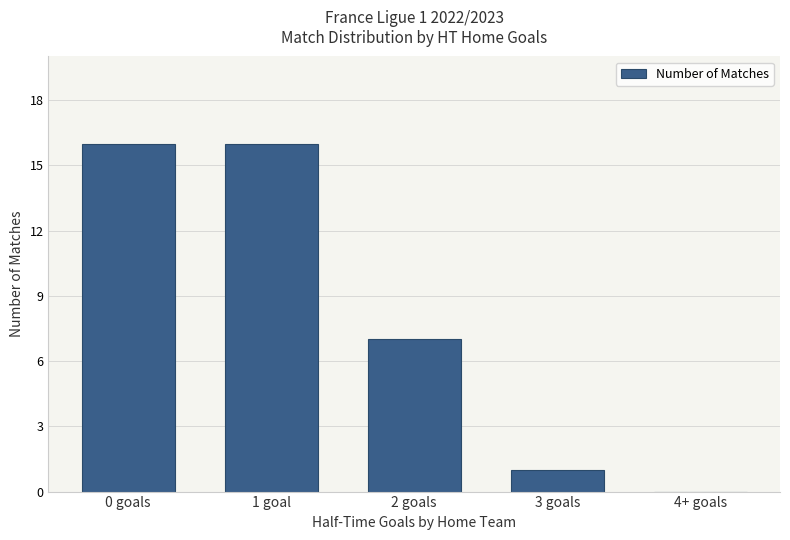

Reading left to right, transcribe all the data shown in this chart.

0 goals=16	1 goal=16	2 goals=7	3 goals=1	4+ goals=0